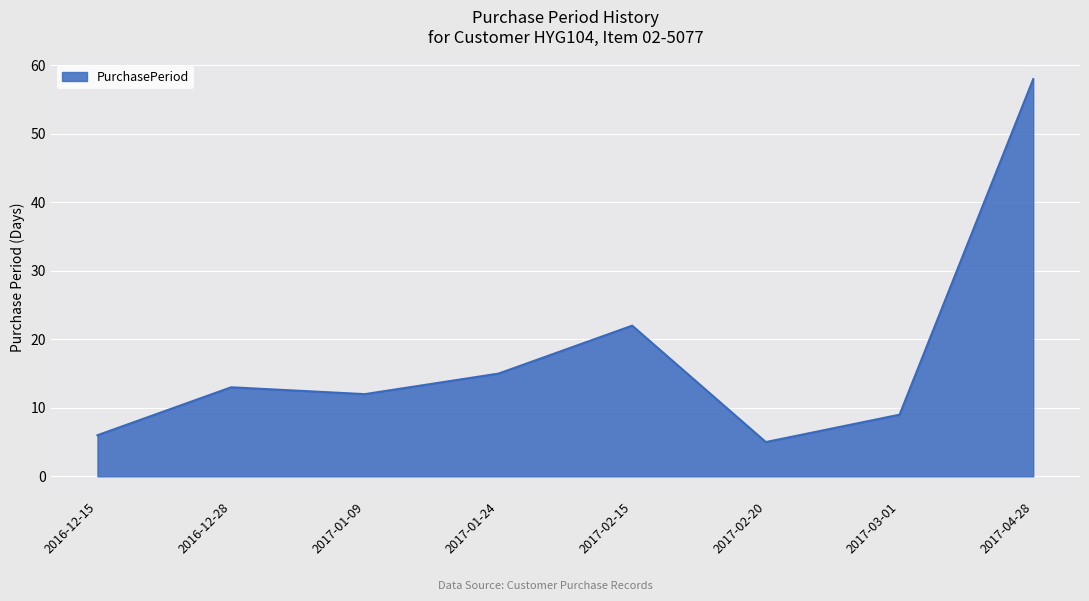

Where is the first local minimum?

2017-01-09